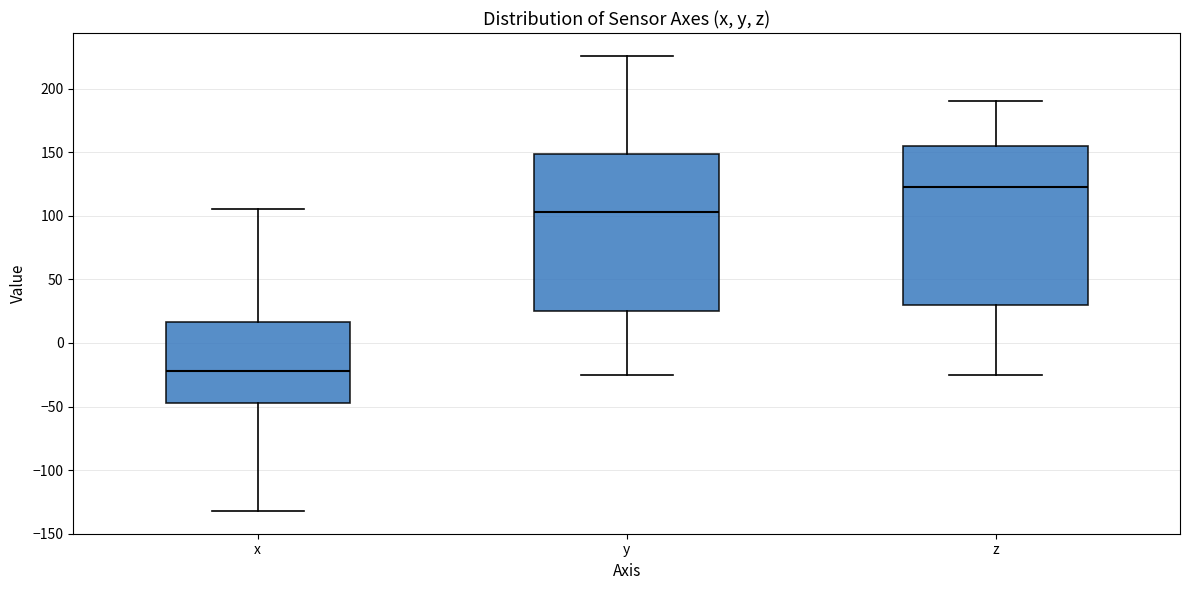

Where does the upper whisker of the box for x end on the y-axis? The values are not printed on the chart, so give them approximately, as read against the axis.

105